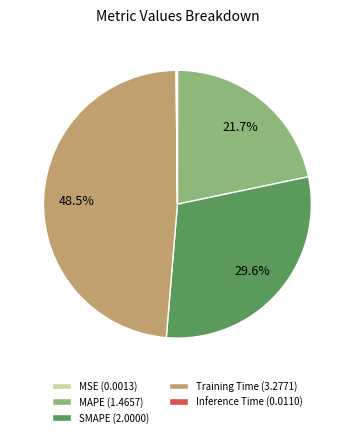

Which has a higher value, Training Time (3.2771) or SMAPE (2.0000)?

Training Time (3.2771)